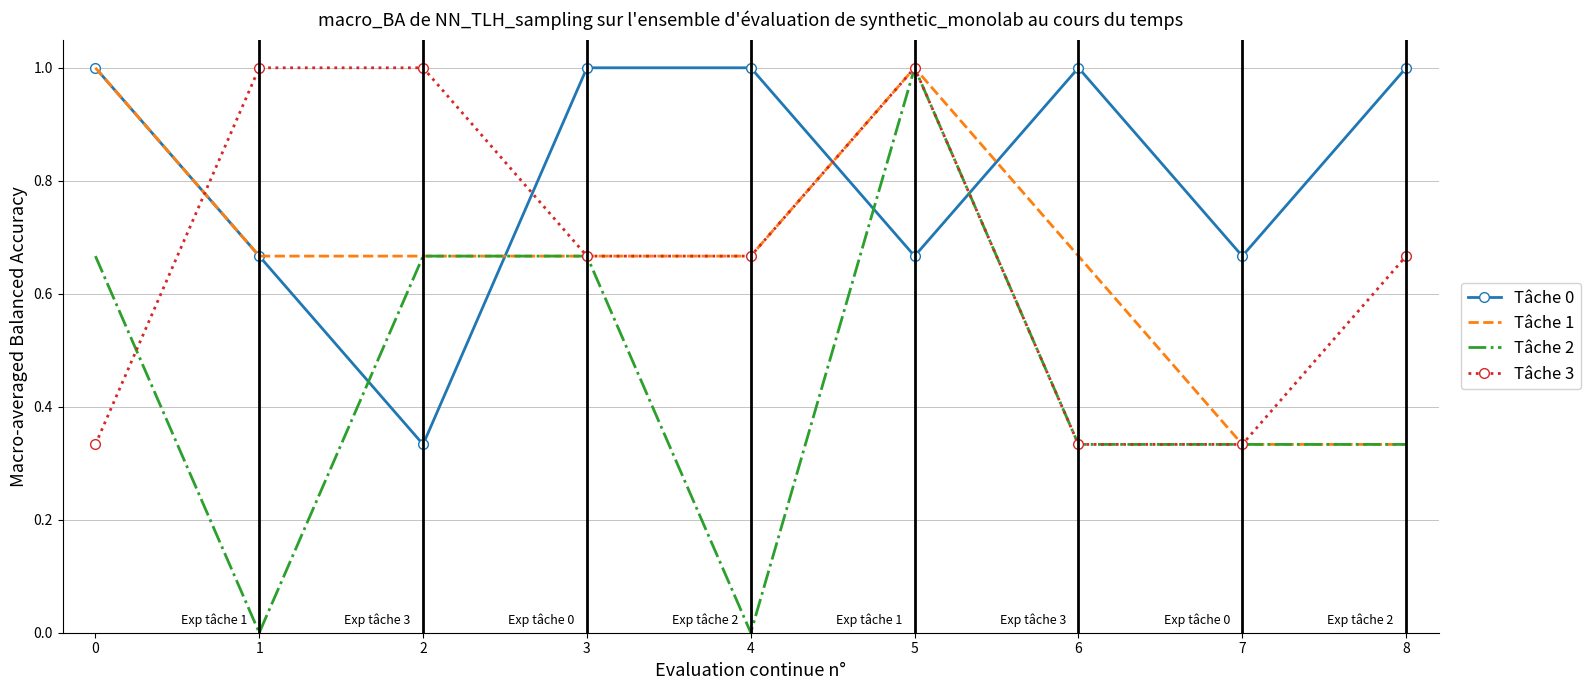

What is the total value across all series at 2?

2.7